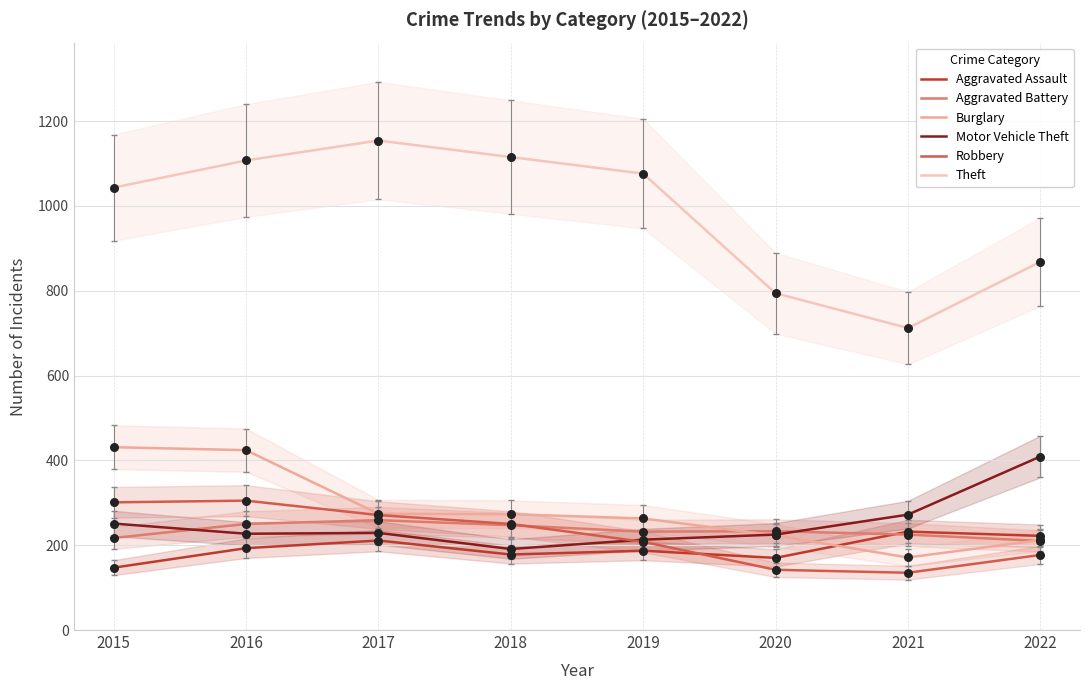

Which series reaches the minimum Y coordinate?

Robbery